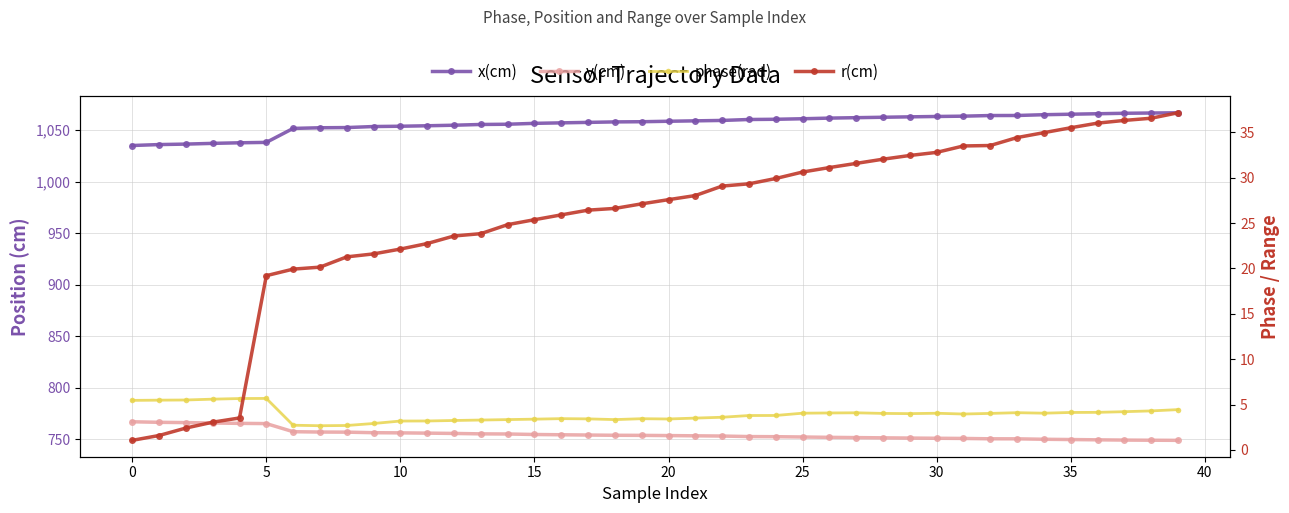

Which series changed the most between 25 and 12?

r(cm)